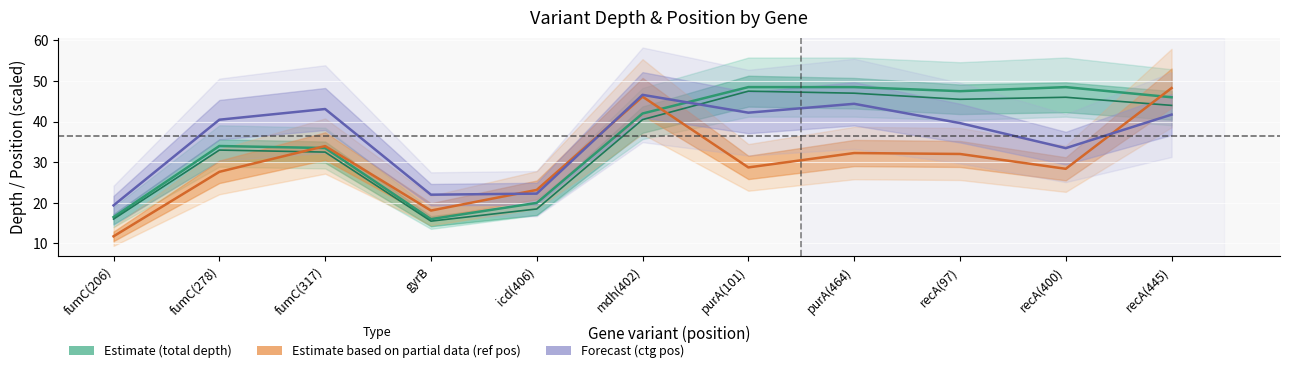

Which category has the lowest value in the Forecast (ctg pos) series?

fumC(206)